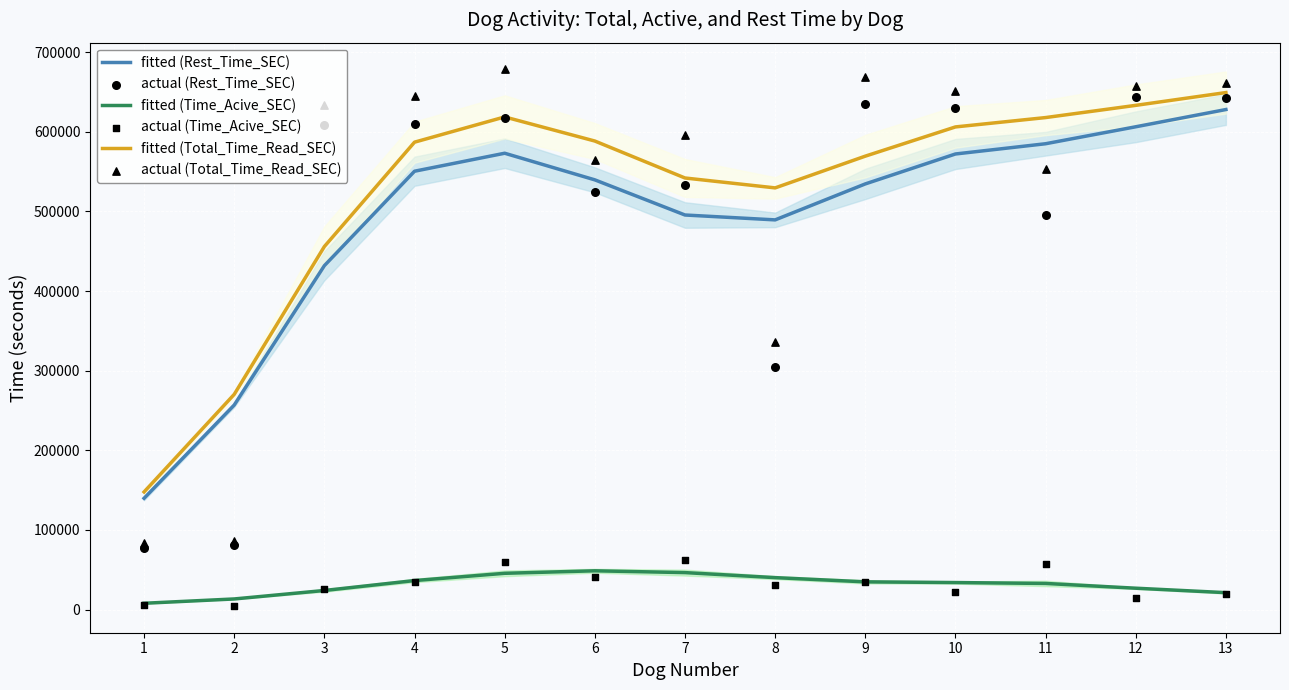

Which series has the largest total across all categories?

fitted (Total_Time_Read_SEC)